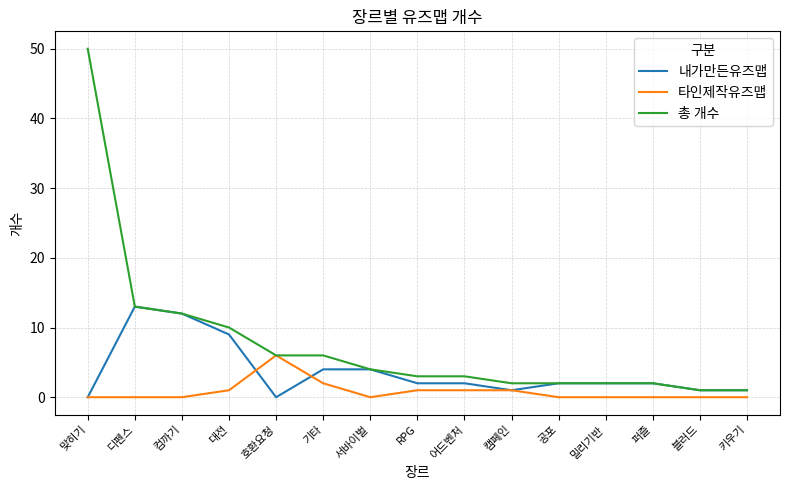

Is it true that 총 개수 equals 3 at RPG?

True